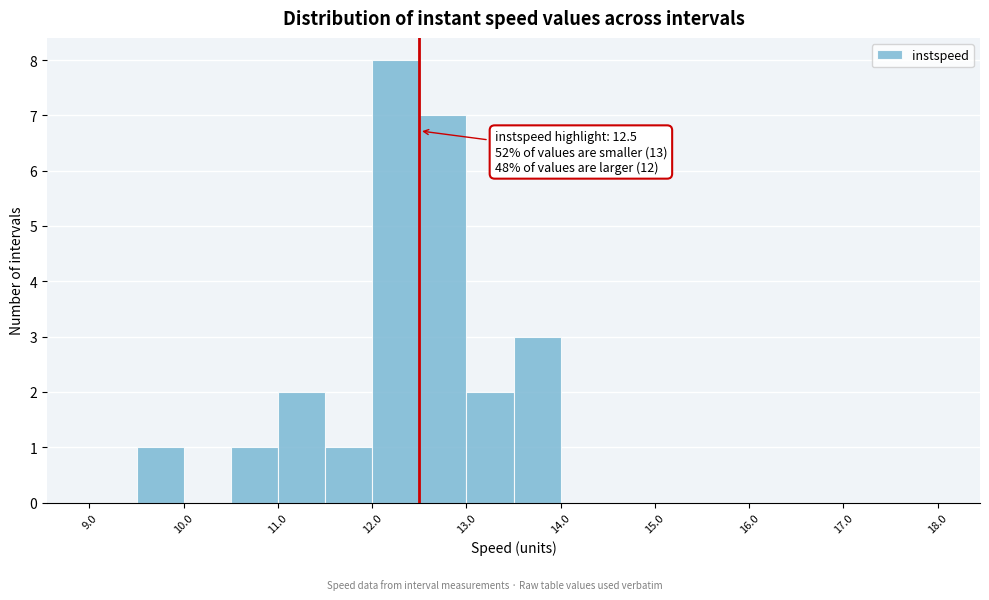

Which range on the x-axis has the tallest bar?

12.0 to 12.5